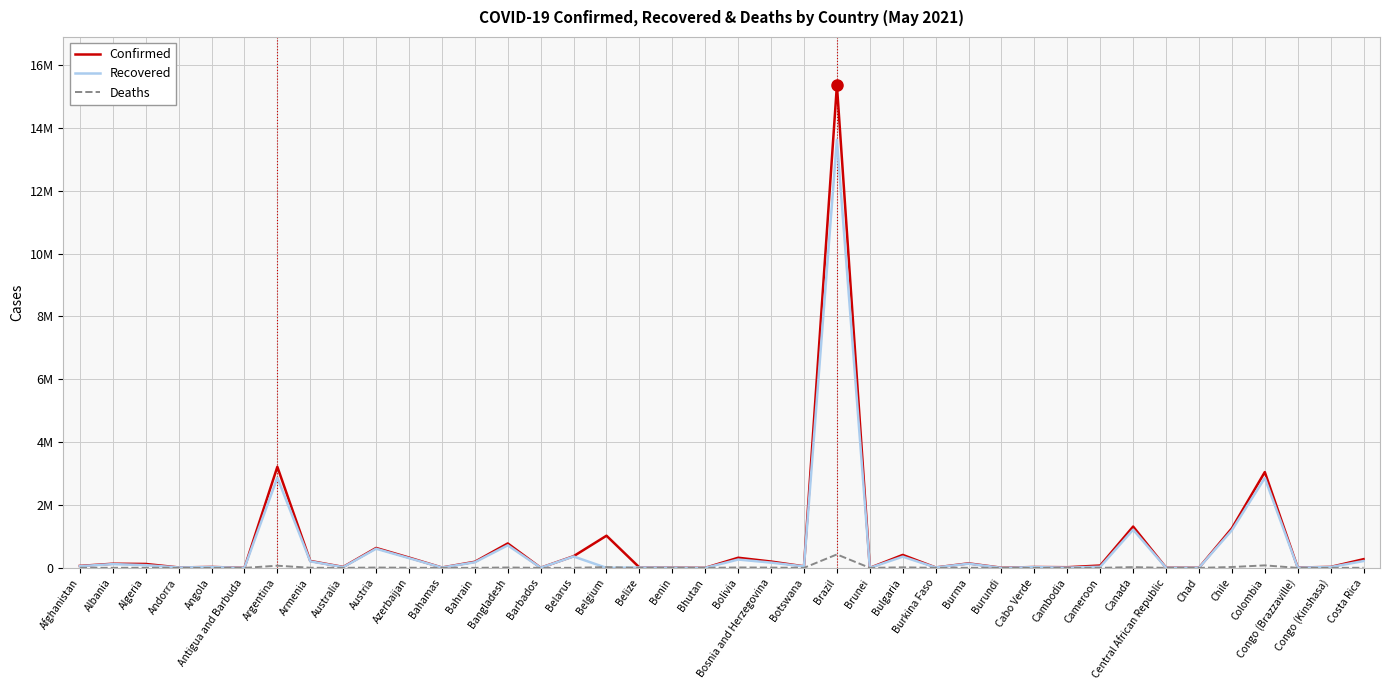

In Recovered, how many points are higher than both neighbors (excluding endpoints)?

14